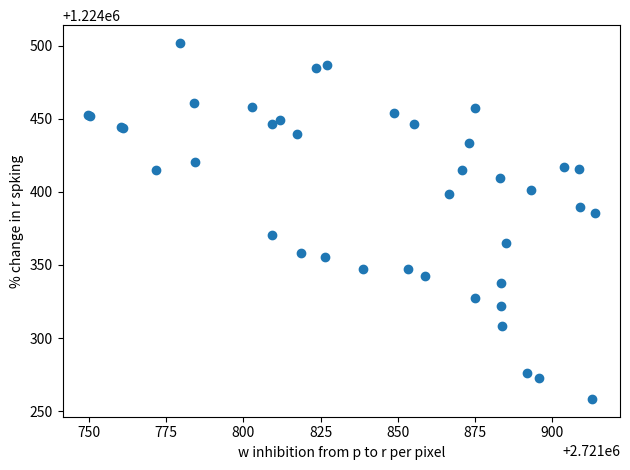

What Y value in the scatter plot is closest to 1224380?

1224385.6